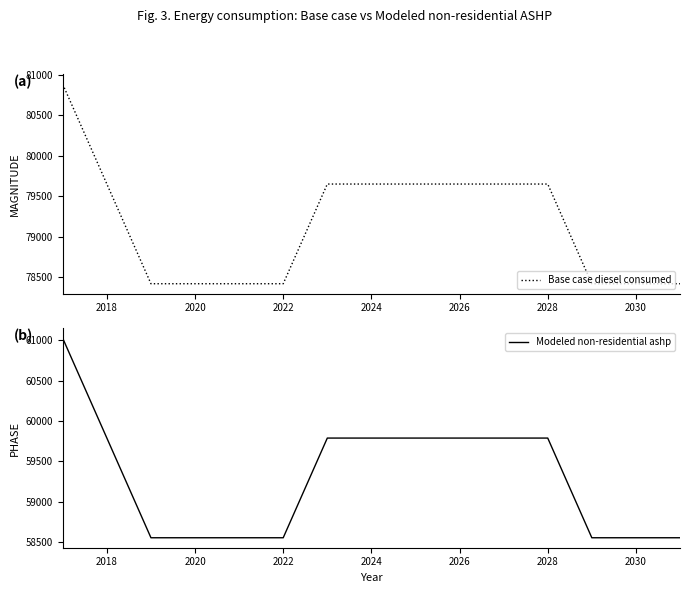

What is the difference between the maximum and second lowest values in the Modeled non-residential ashp series?

2463.5